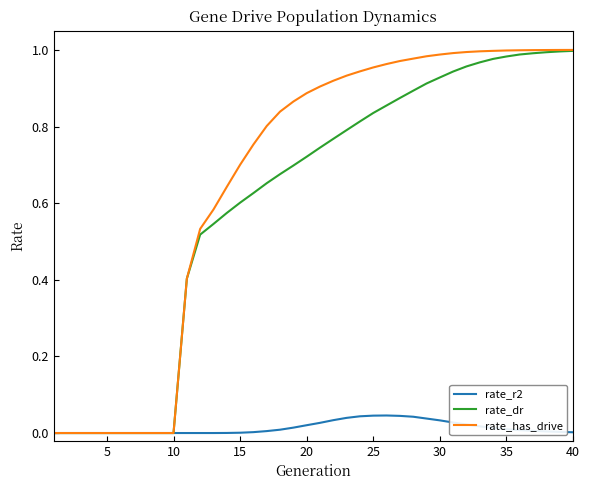

In rate_r2, how many points are higher than both neighbors (excluding endpoints)?

1